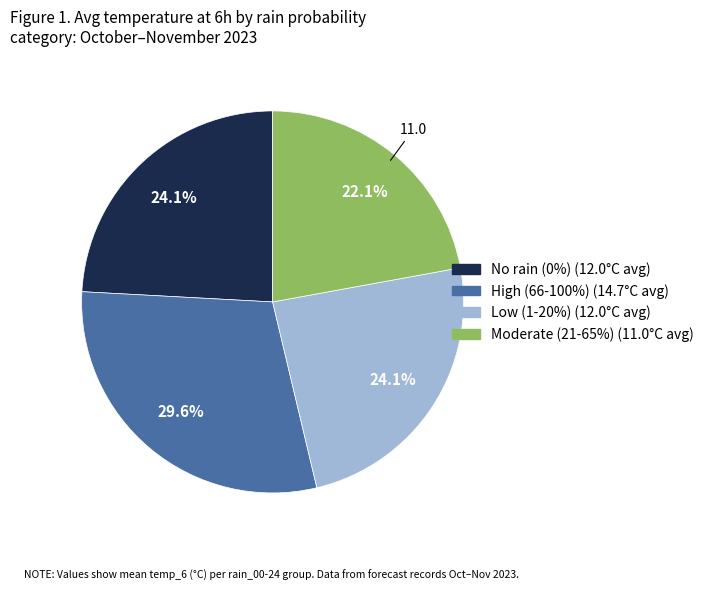

Does any single category account for the majority?

No